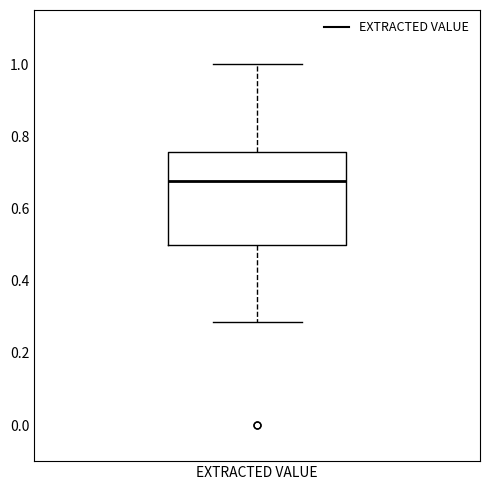

Transcribe this box plot: give where the median line is, the range the box spans, and where the two whiskers end, as read against the y-axis. The values are not printed on the chart, so give them approximately, as read against the axis.

median 0.68, box 0.50 to 0.76, whiskers 0.28 to 1.00